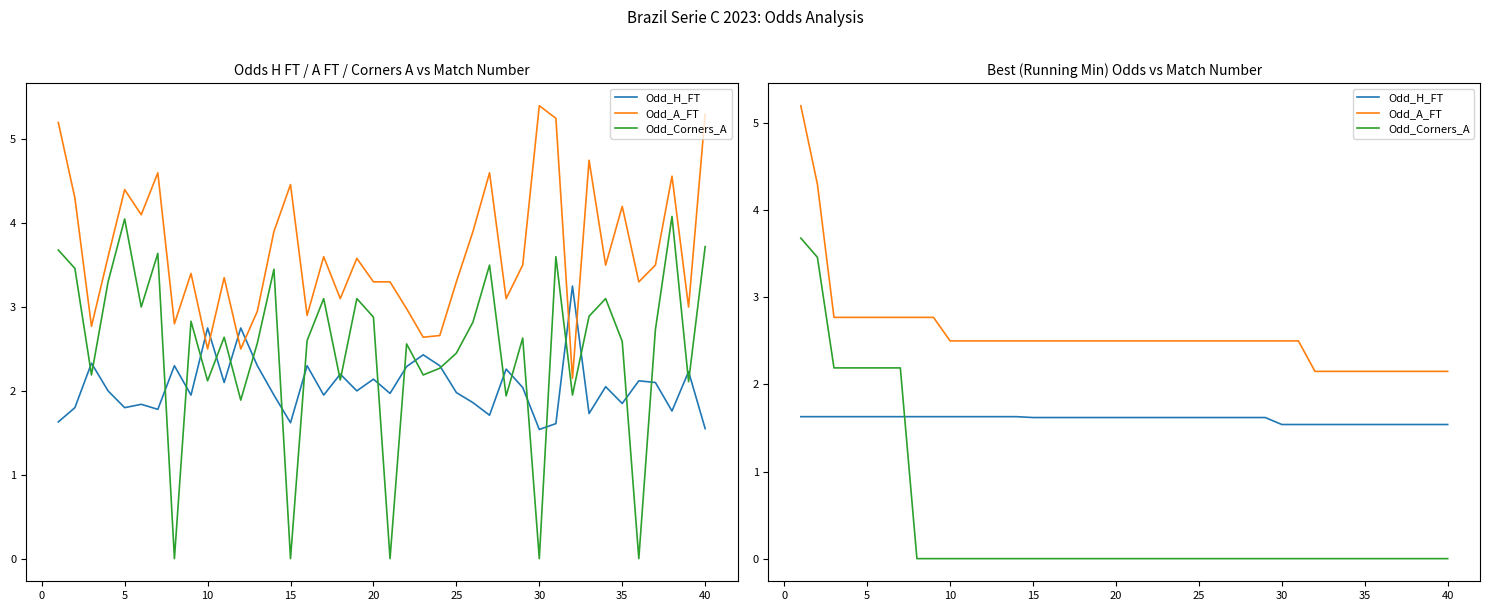

What is the difference between the maximum and minimum values in the Odd_Corners_A series?

3.7